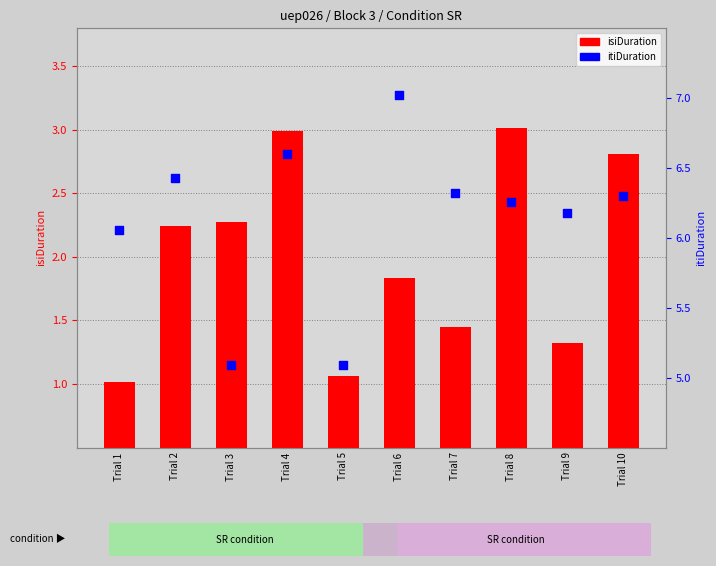

Which series has the widest spread of Y values?

isiDuration